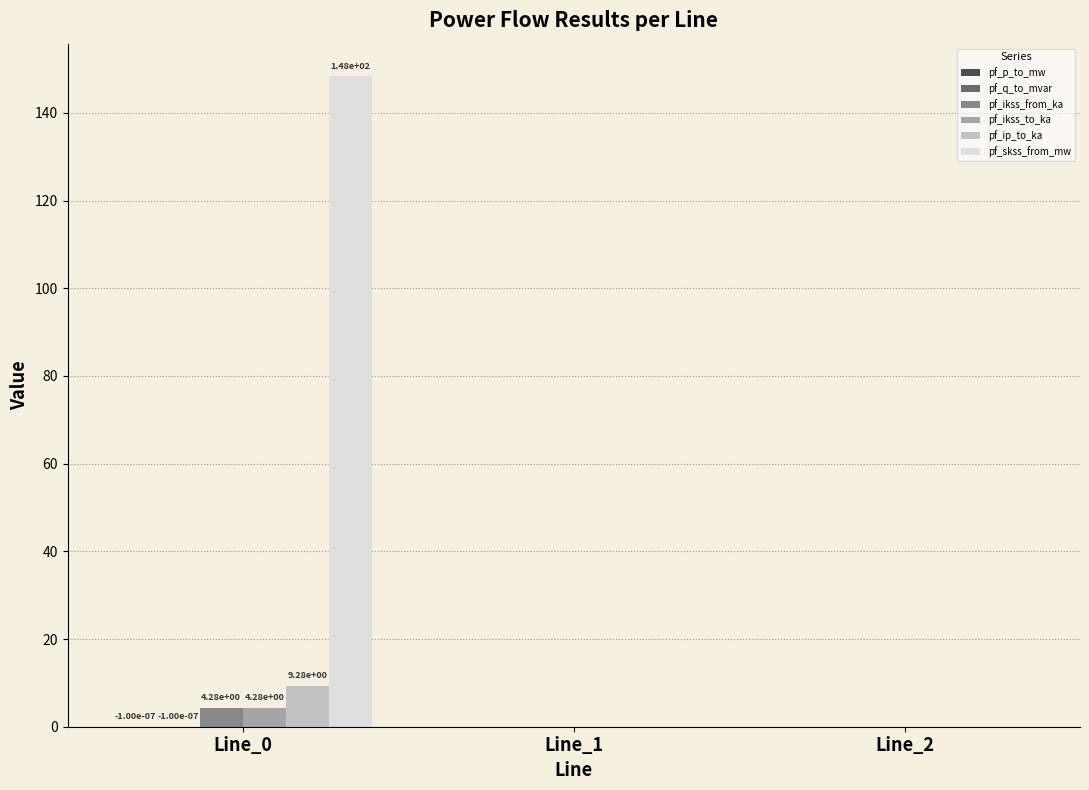

The value of pf_skss_from_mw at Line_2 is -48.6. True or false?

False